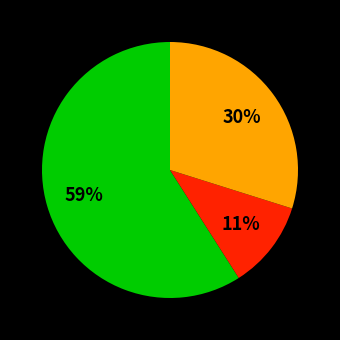

To the nearest percent, what is the difference between the largest and smallest slice percentages?

48%